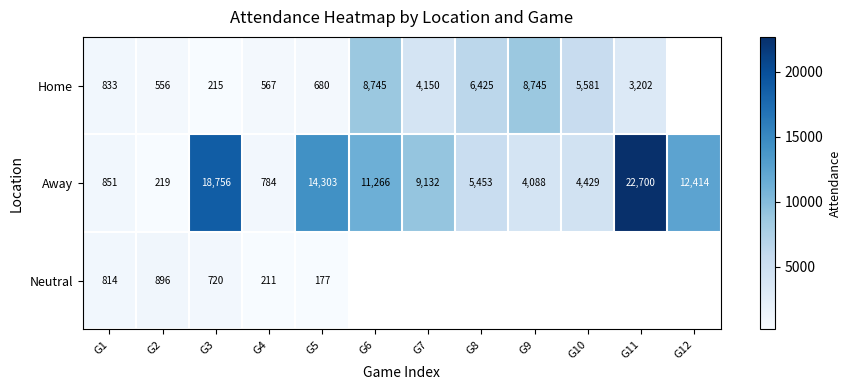

What is the total value across all series at G1?

2498